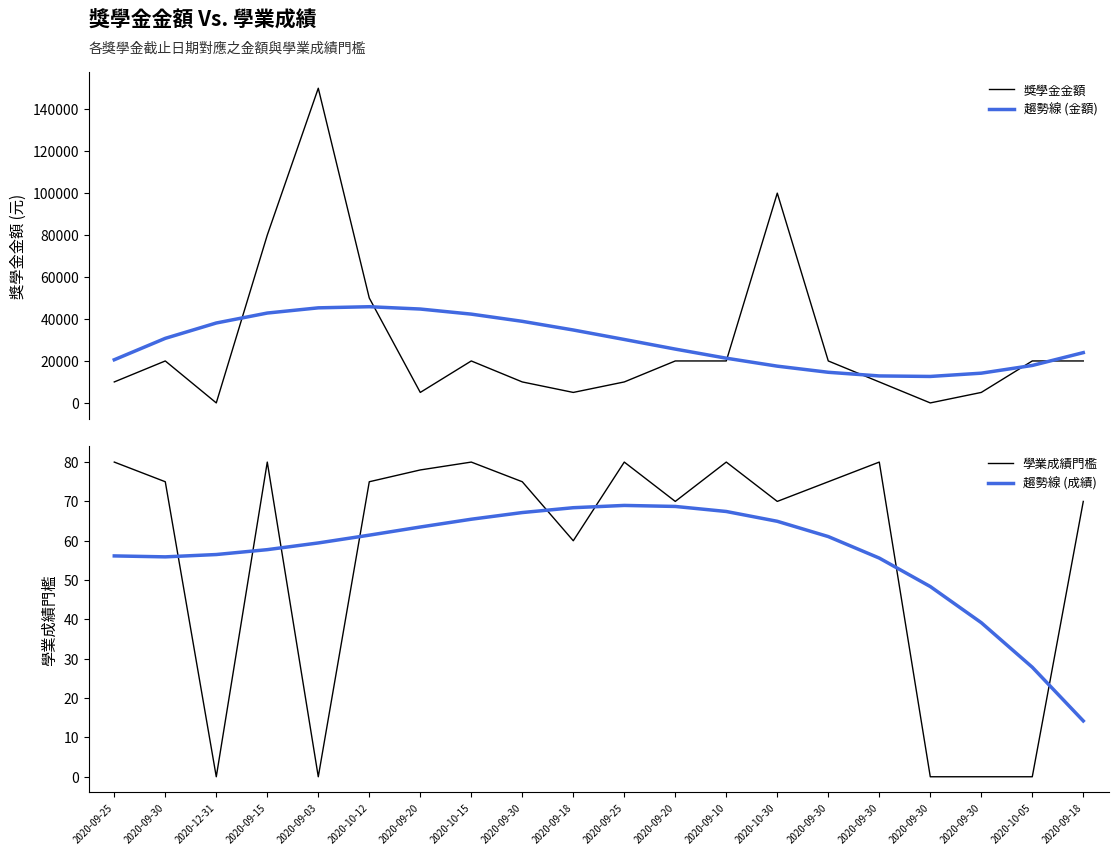

At how many categories does at least one series exceed 33255?

9